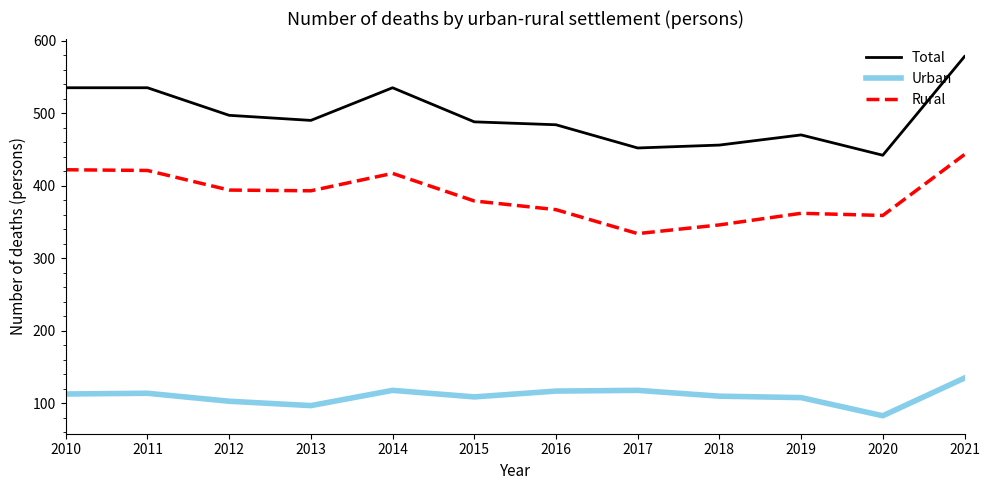

What is the spread (max minus min) of values at 2021?

443